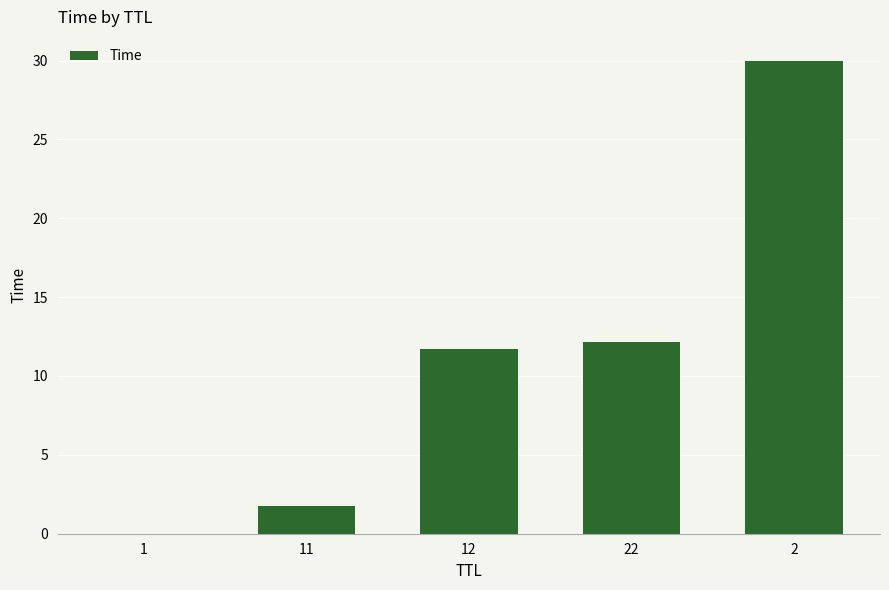

What is the maximum value shown in the chart?

30.0